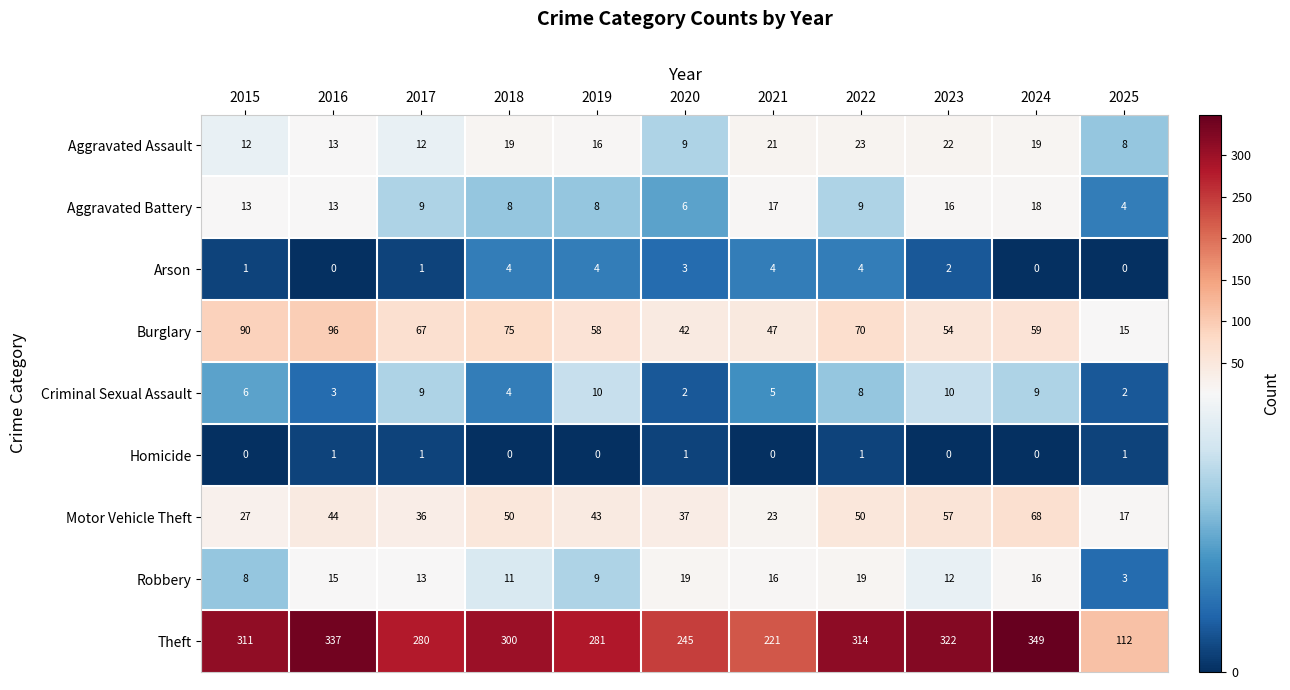

At 2023, list the series in order from smallest to largest.

Homicide, Arson, Criminal Sexual Assault, Robbery, Aggravated Battery, Aggravated Assault, Burglary, Motor Vehicle Theft, Theft